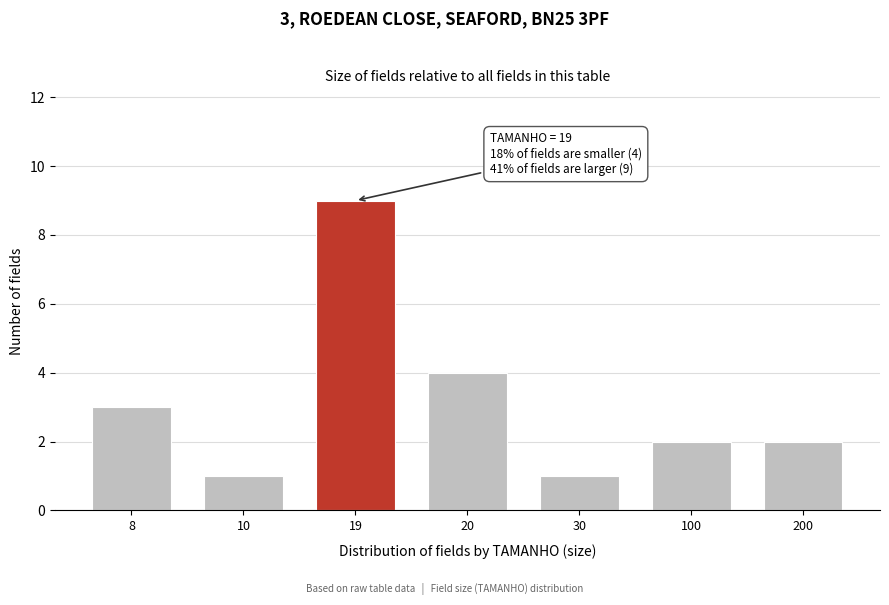

Reading right to left, what are all the values shown in this chart?

200=2	100=2	30=1	20=4	19=9	10=1	8=3